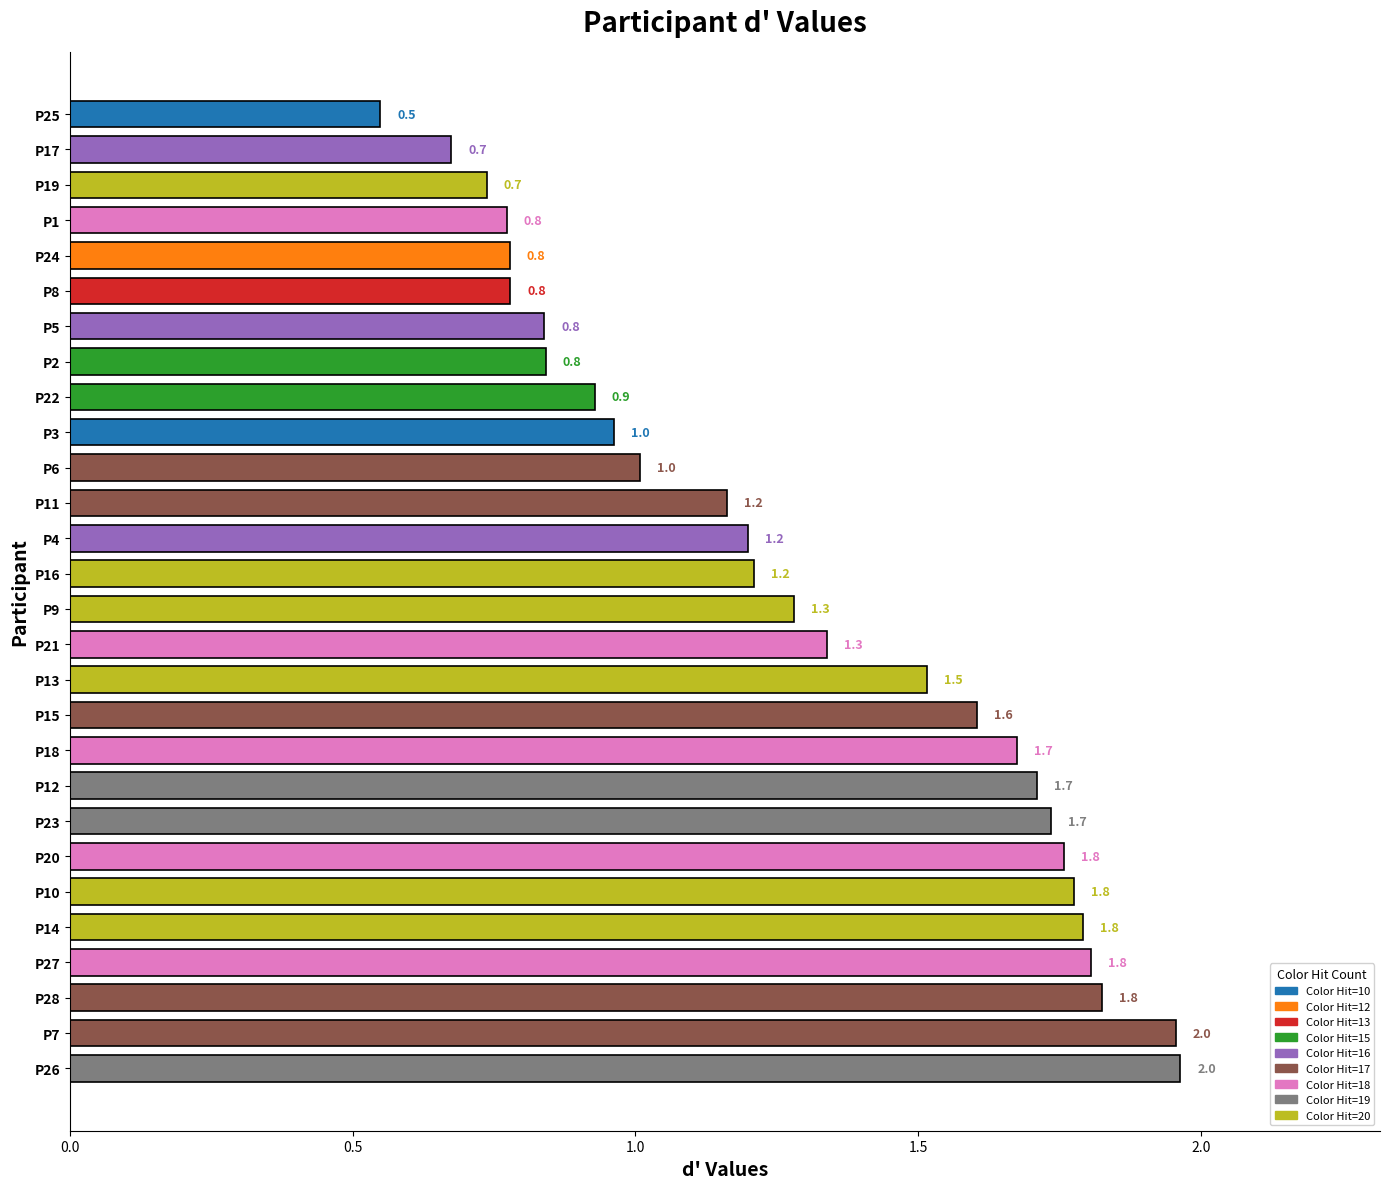

What is the sum of all values?

36.2